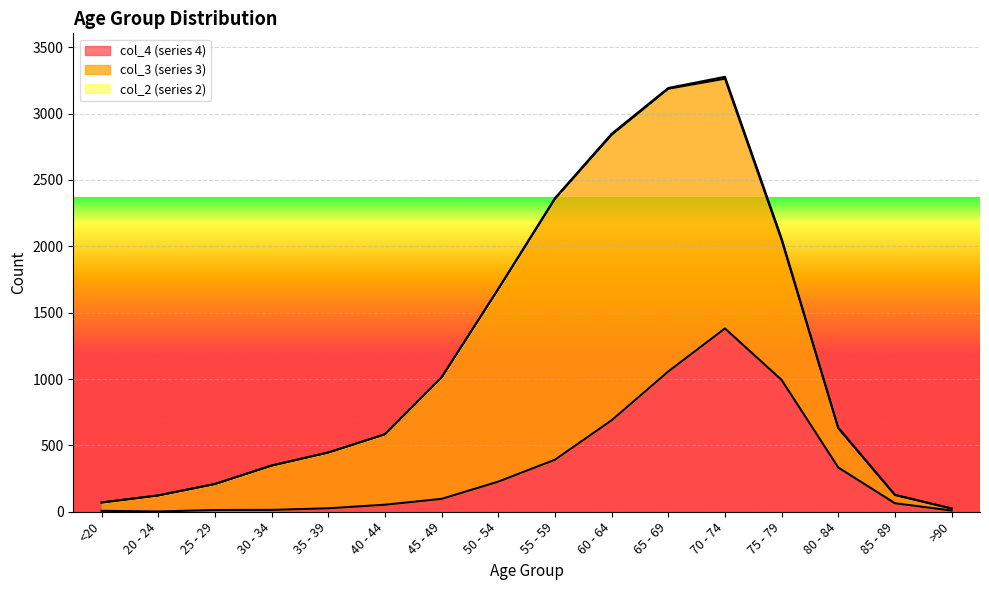

At how many categories does at least one series exceed 1724?

4